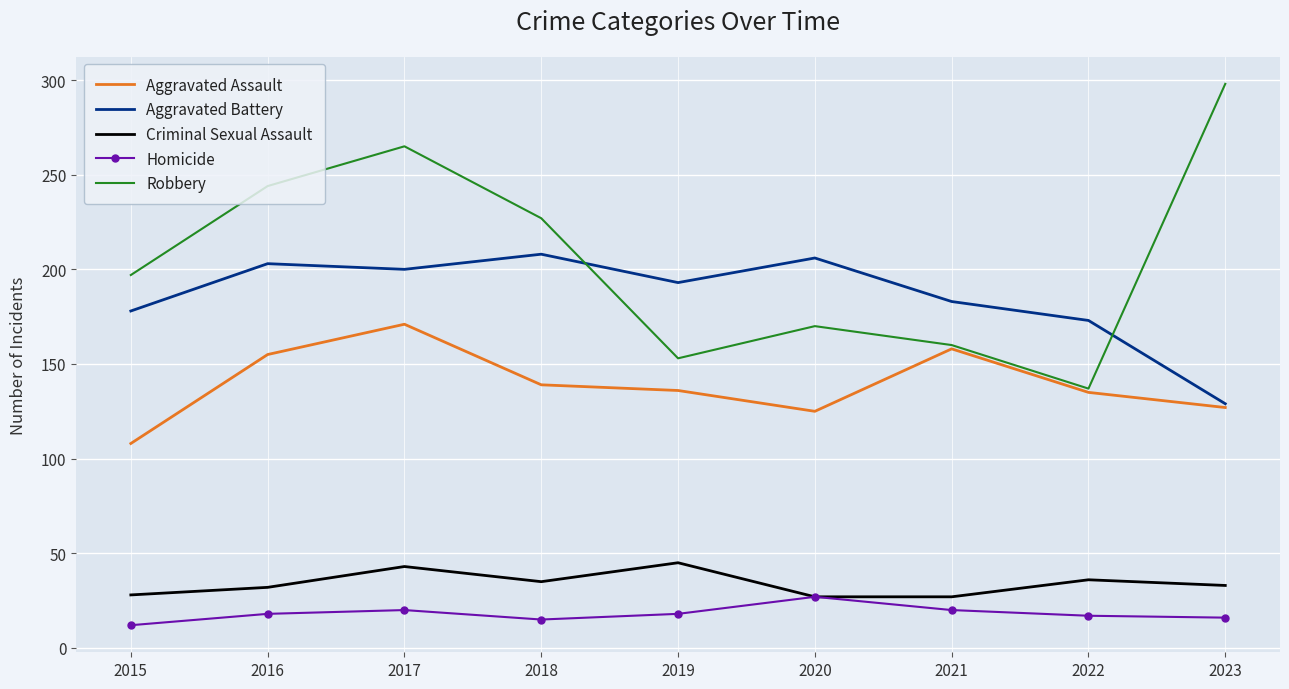

At which category does the chart reach its peak across all series?

2023